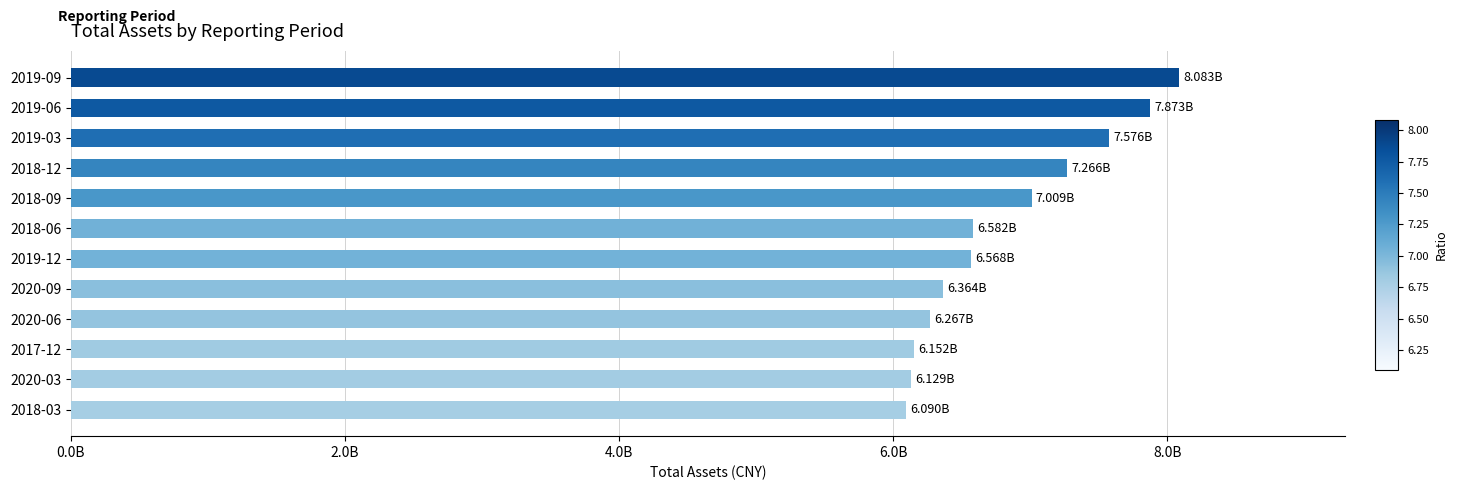

Are the bars horizontal?

Yes